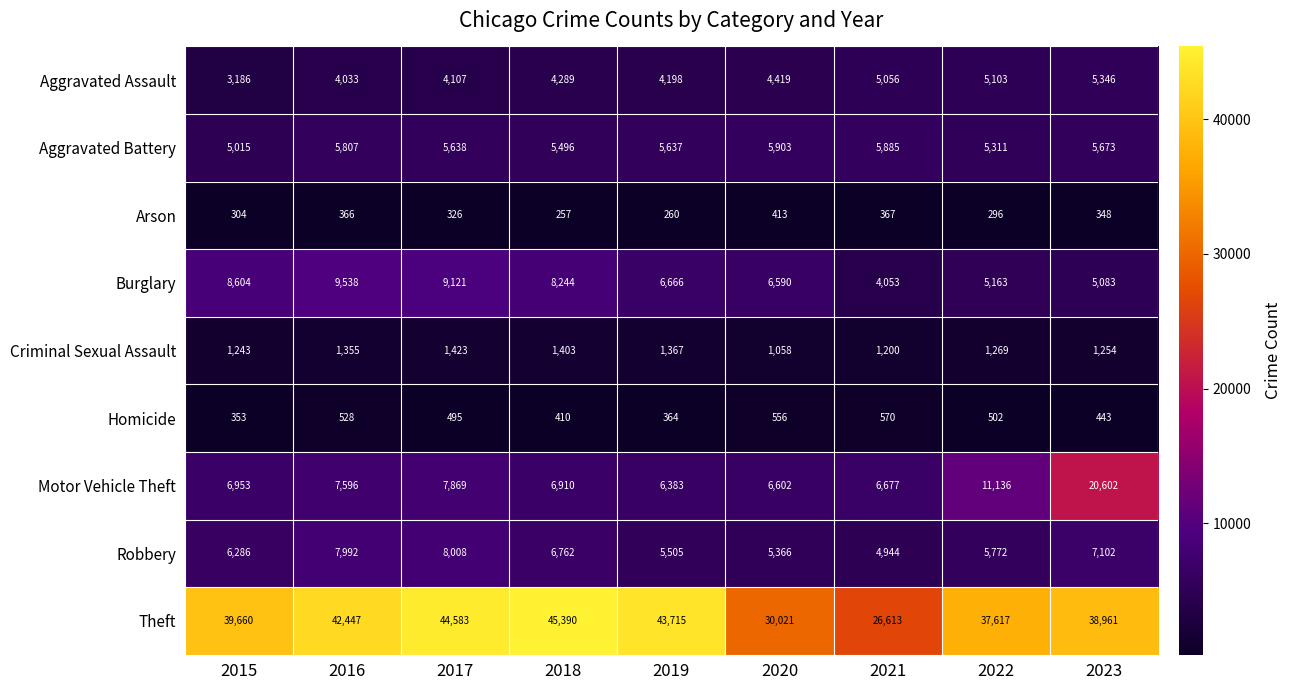

True or false: Theft has a value of 30021 at 2020.

True